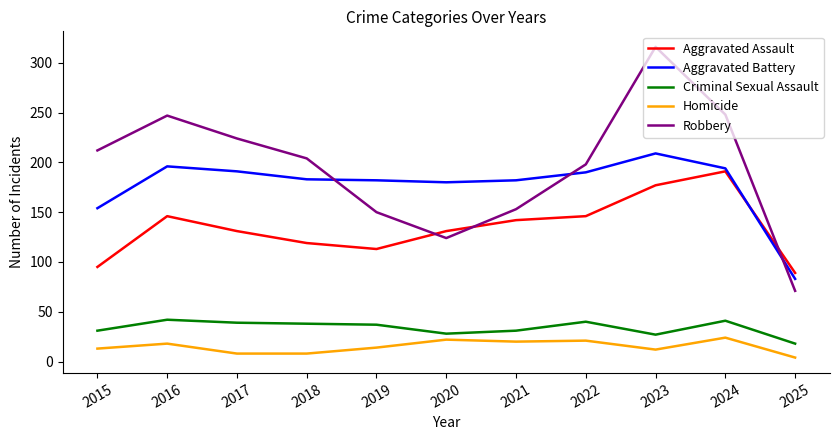

Is this an area chart (filled region under the line)?

No